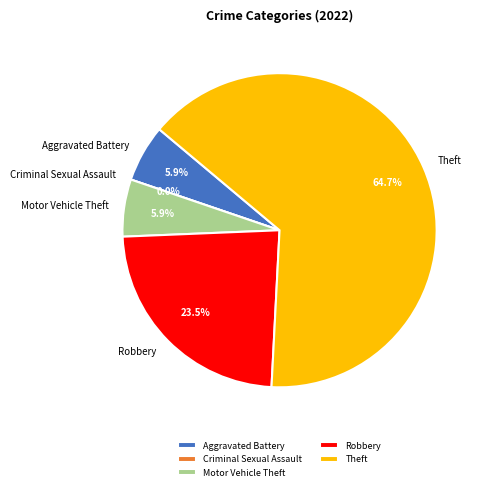

Rank the categories by value from highest to lowest.

Theft, Robbery, Aggravated Battery, Motor Vehicle Theft, Criminal Sexual Assault